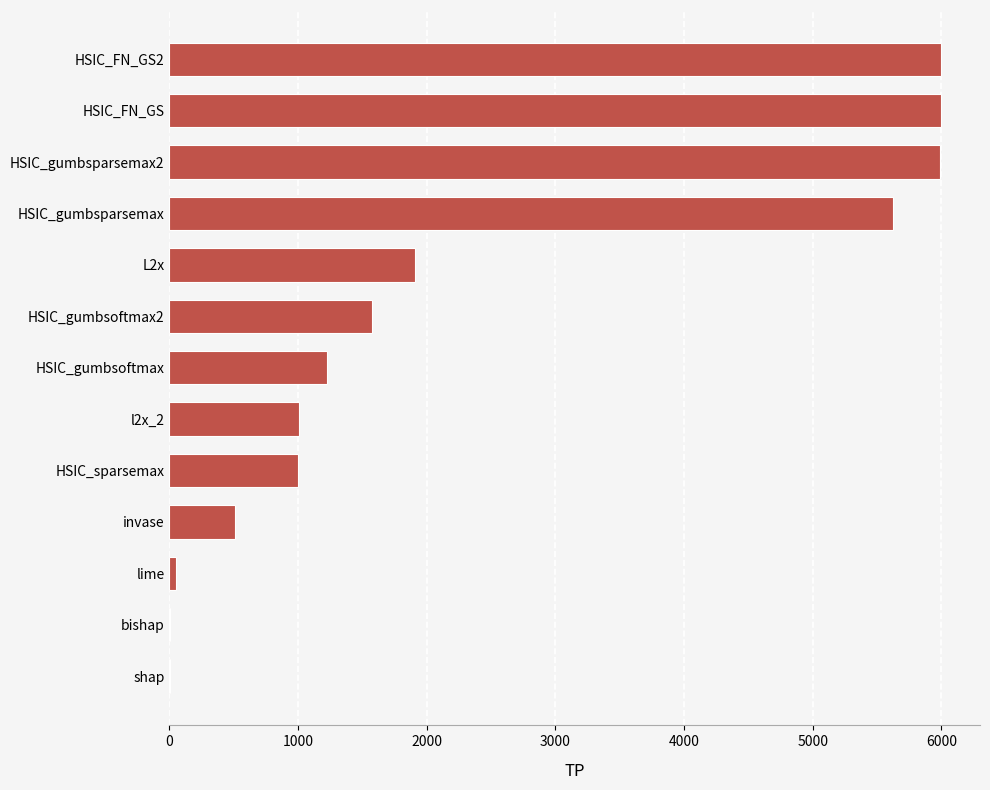

Are the bars horizontal?

Yes